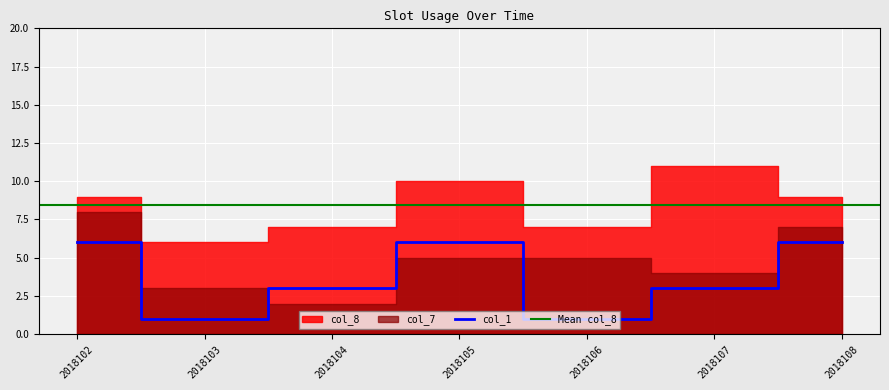

Rank the categories by col_7 value from lowest to highest.

2018104, 2018103, 2018107, 2018105, 2018106, 2018108, 2018102